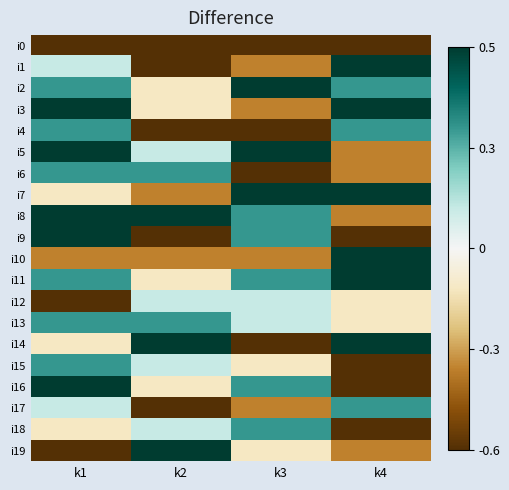

Between k2 and k4, which series saw the biggest shift?

i1